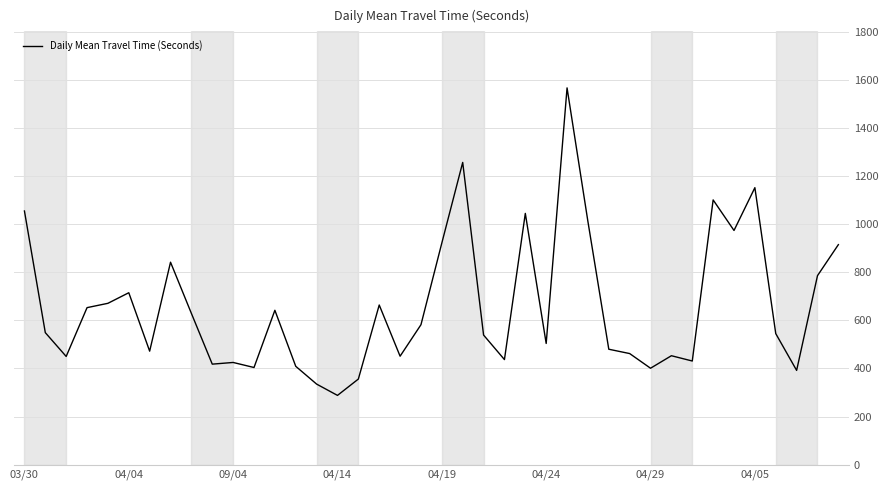

What is the smallest value displayed?

288